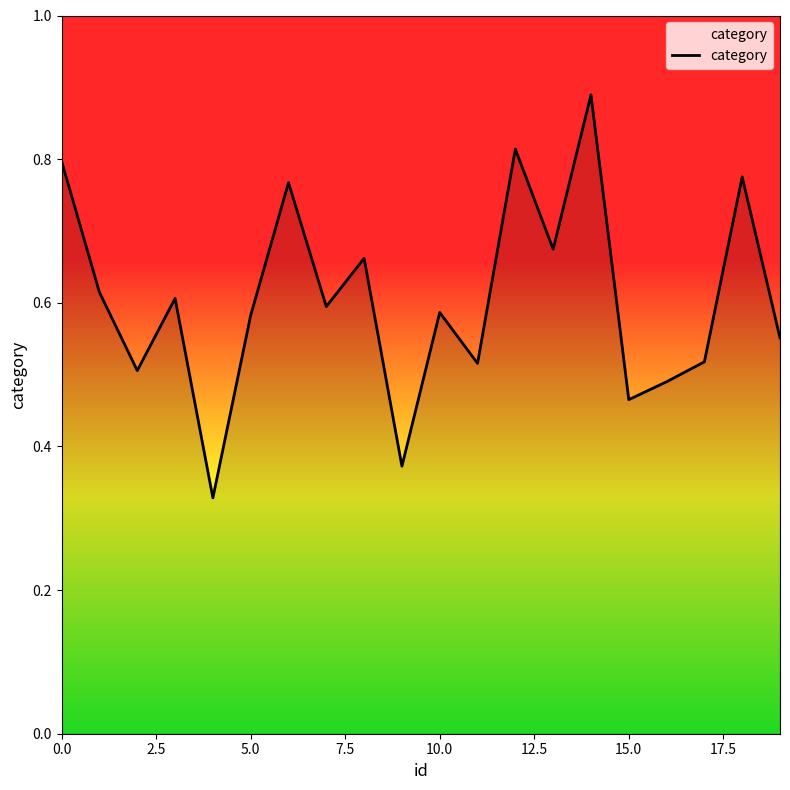

Count the values in the range 0 to 1.

20